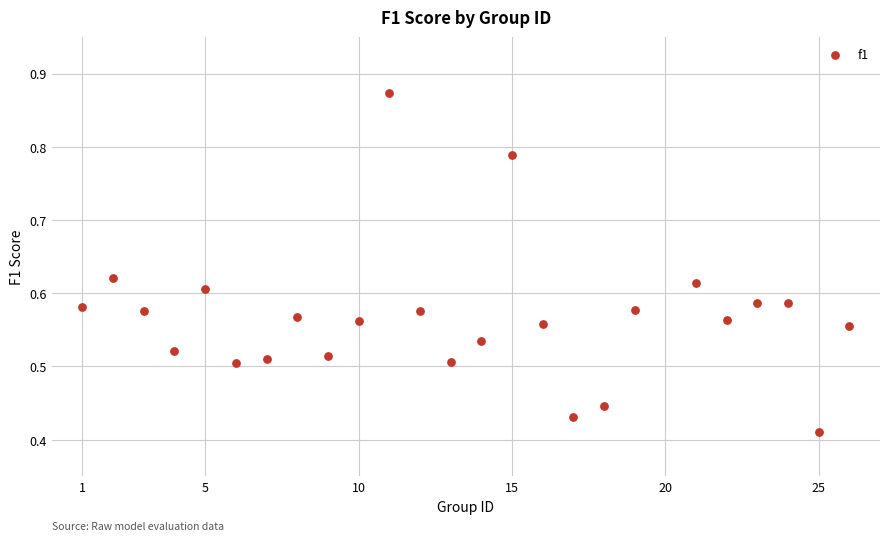

What is the range of X values (max minus min)?

25.0